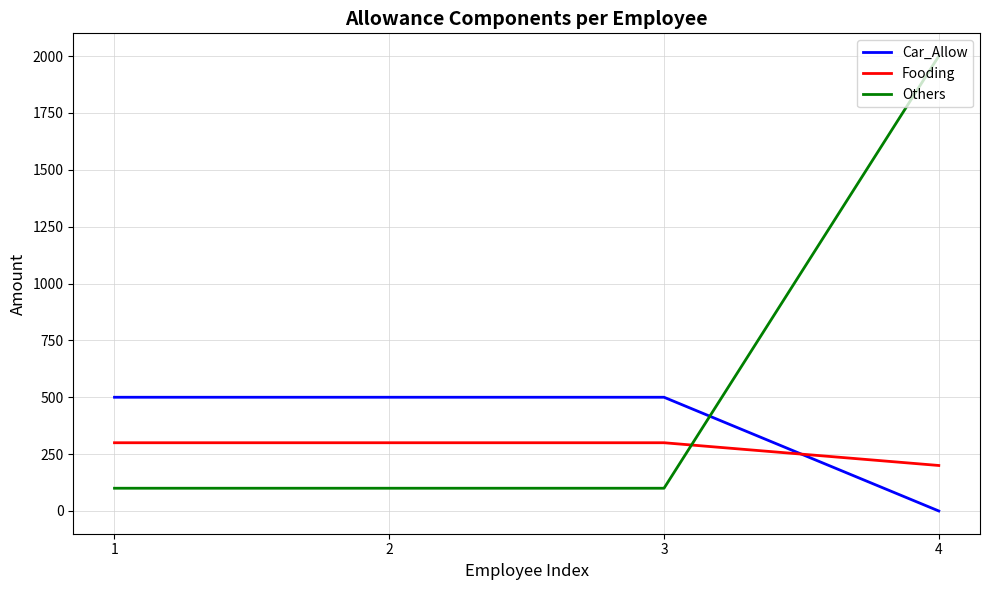

List the series in order of their peak value, highest first.

Others, Car_Allow, Fooding